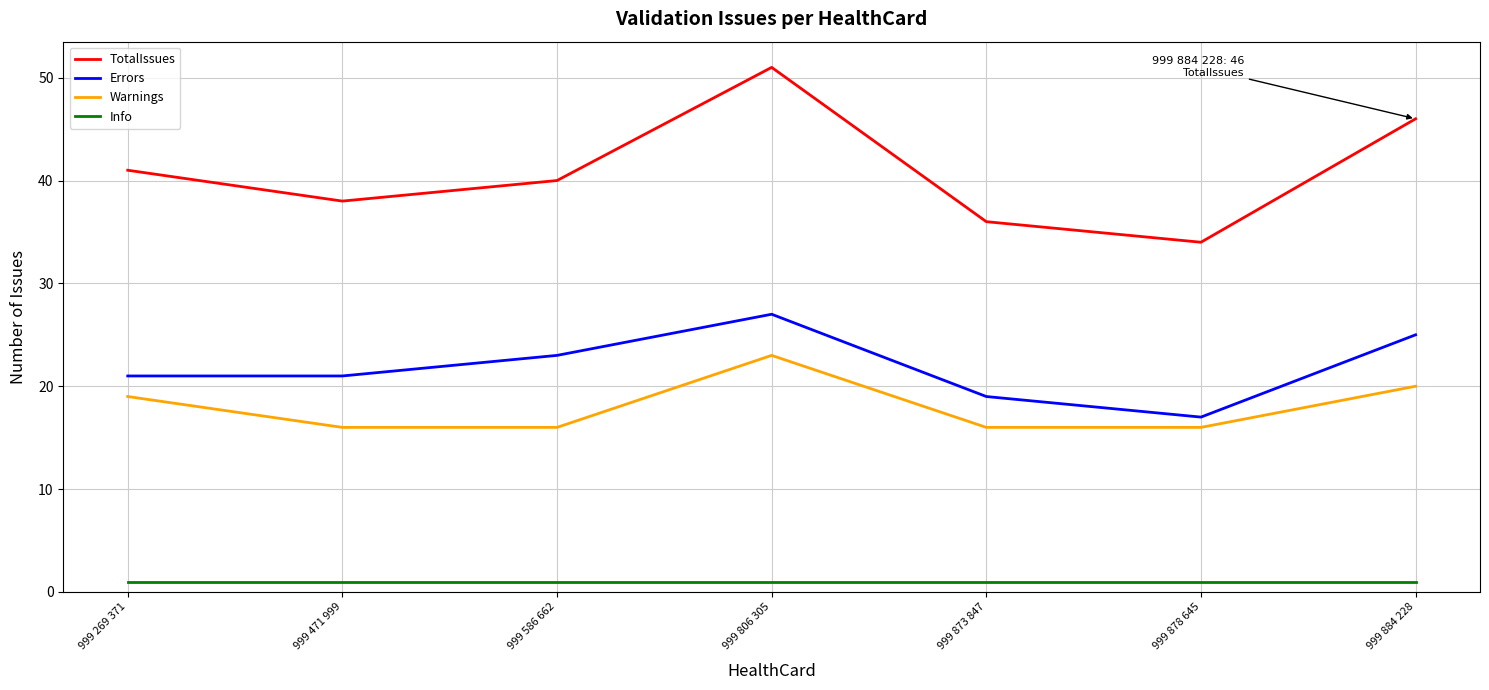

True or false: Warnings and TotalIssues intersect in this chart.

False